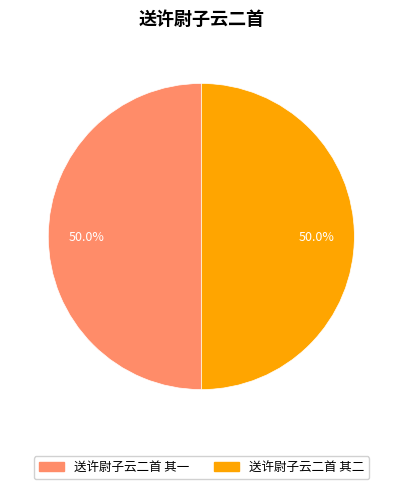

What is the ratio of the value at 送许尉子云二首 其二 to the value at 送许尉子云二首 其一?

1.0